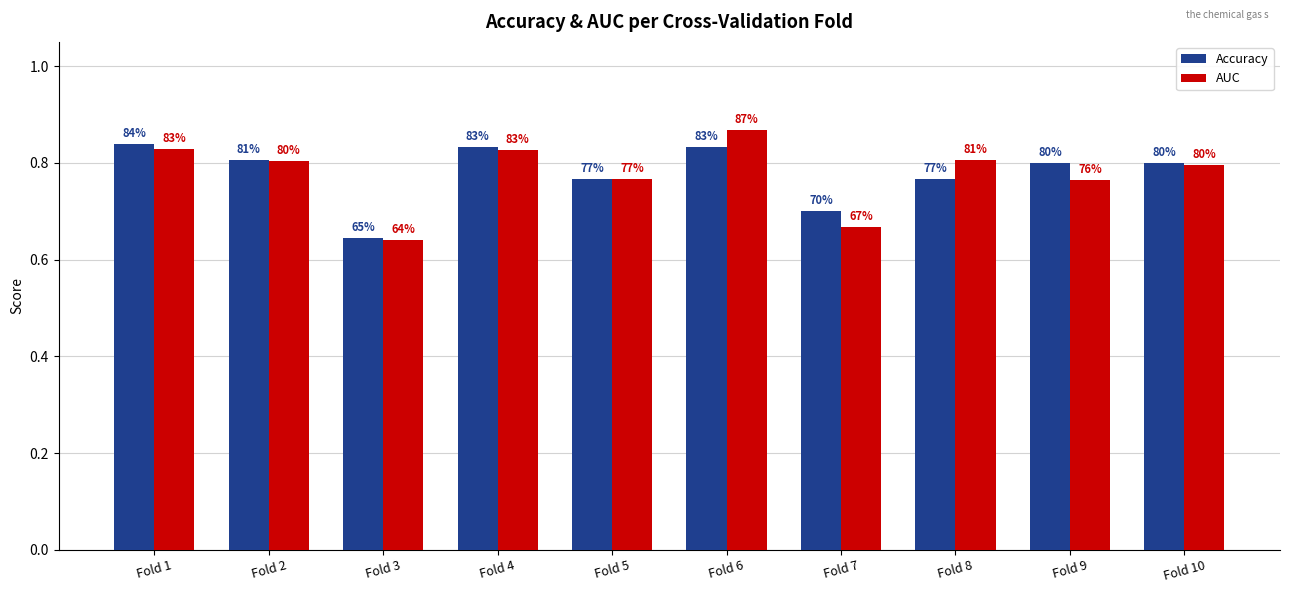

What is the difference between the maximum and second lowest values in the AUC series?

0.2